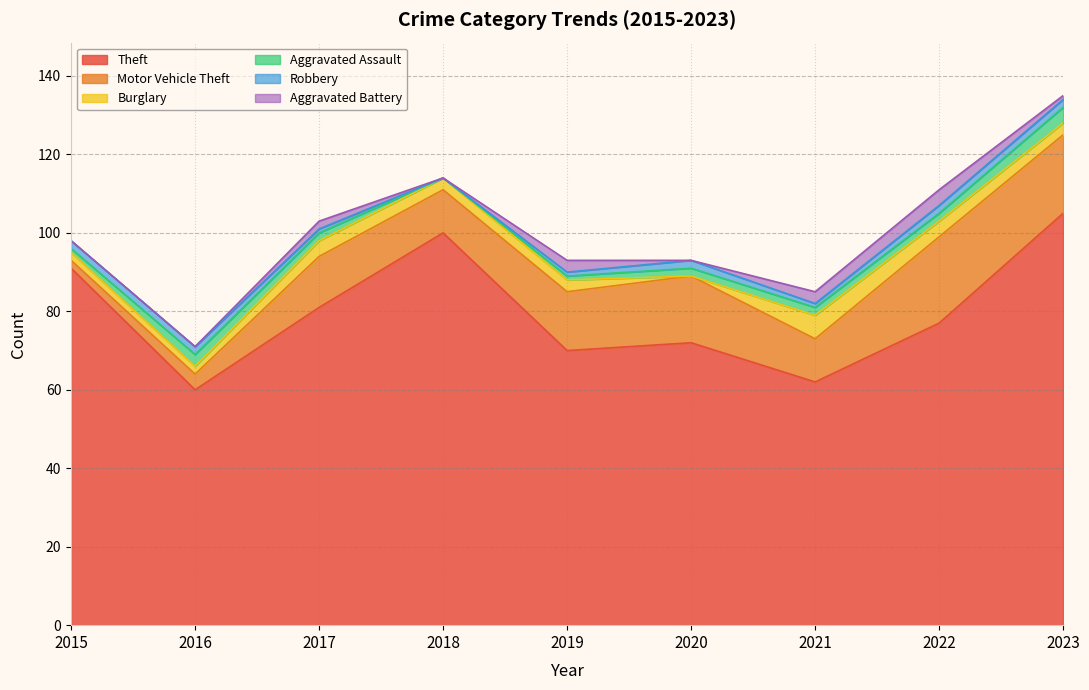

How many values in the Aggravated Battery series exceed 1?

4